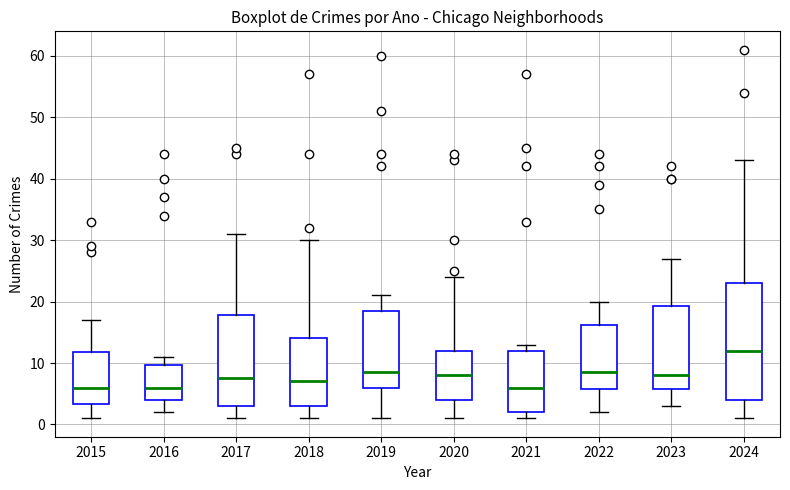

Reading left to right, read every box against the y-axis: the position of its median line, the range the box covers, and the ends of its whiskers. The values are not printed on the chart, so give them approximately, as read against the axis.

2015: median 6, box 3 to 12, whiskers 1 to 17
2016: median 6, box 4 to 10, whiskers 2 to 11
2017: median 8, box 3 to 18, whiskers 1 to 31
2018: median 7, box 3 to 14, whiskers 1 to 30
2019: median 9, box 6 to 19, whiskers 1 to 21
2020: median 8, box 4 to 12, whiskers 1 to 24
2021: median 6, box 2 to 12, whiskers 1 to 13
2022: median 9, box 6 to 16, whiskers 2 to 20
2023: median 8, box 6 to 19, whiskers 3 to 27
2024: median 12, box 4 to 23, whiskers 1 to 43